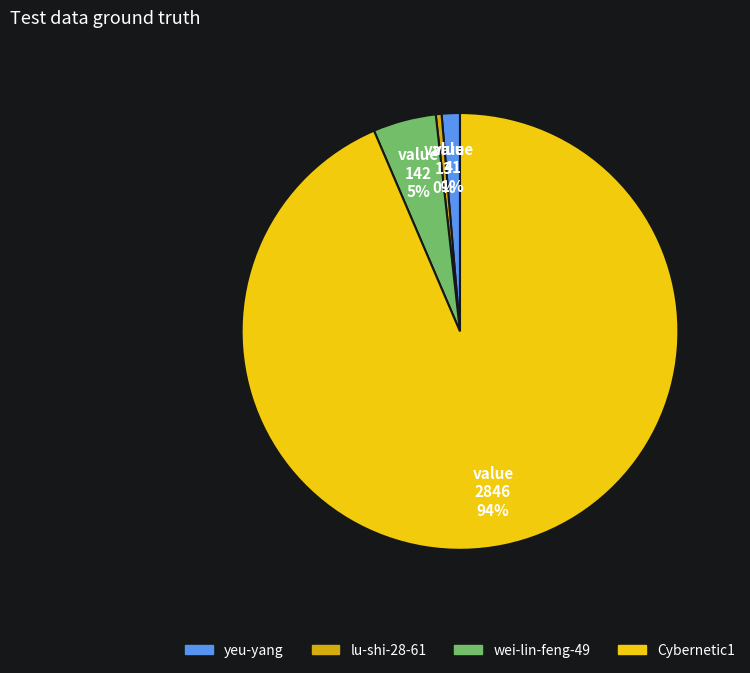

How many segments does this pie chart have?

4